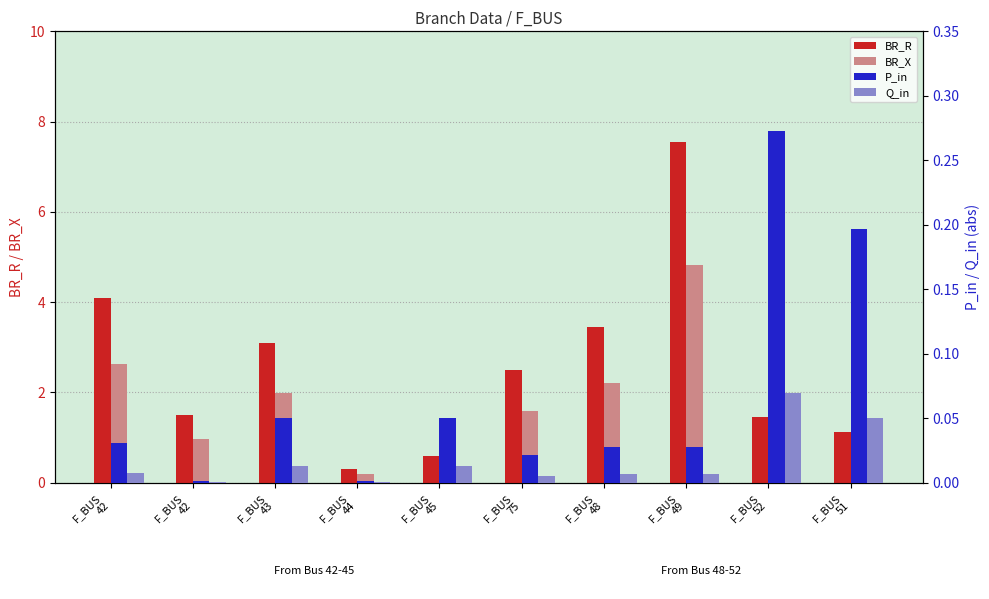

What is the sum of the Q_in values at F_BUS
45 and F_BUS
52?

0.1